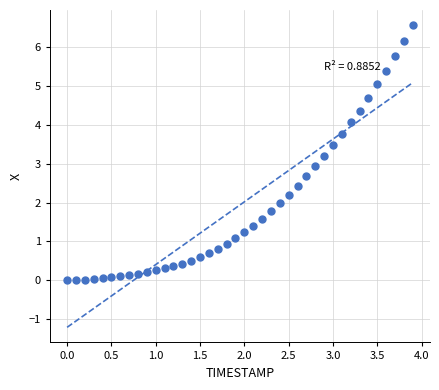

What is the range of Y values (max minus min)?

6.6